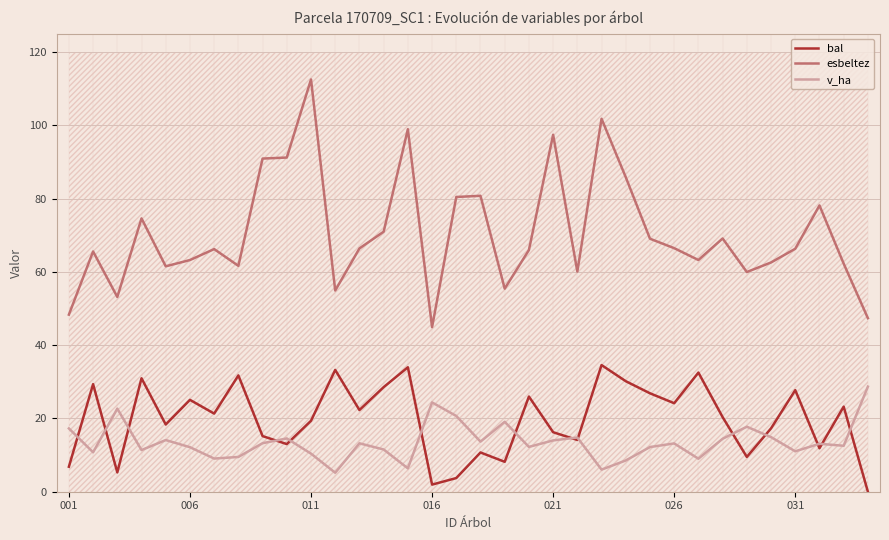

What is the maximum value for v_ha?

28.7